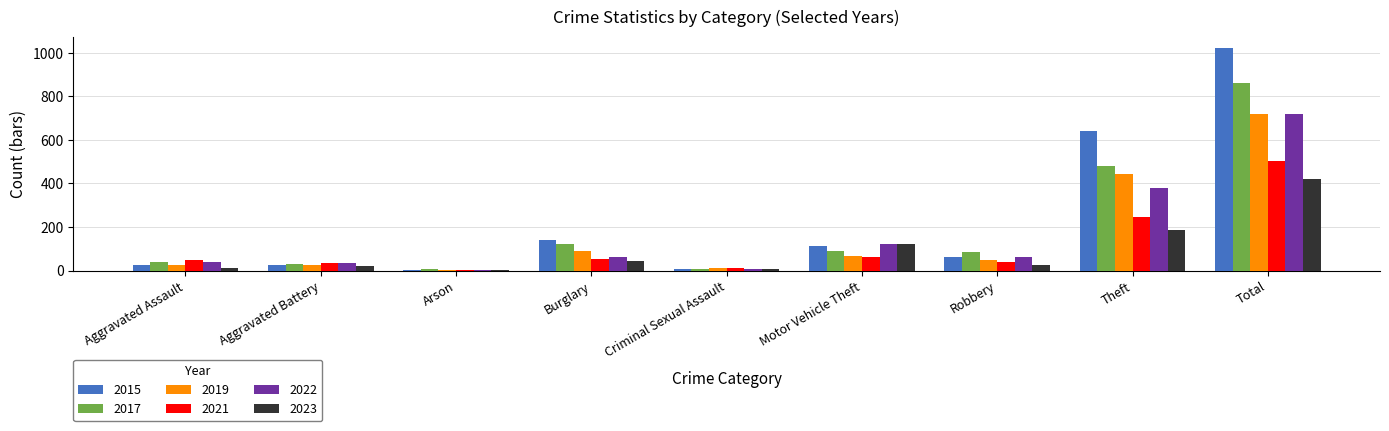

The 2017 series shows 27 at Robbery. True or false?

False